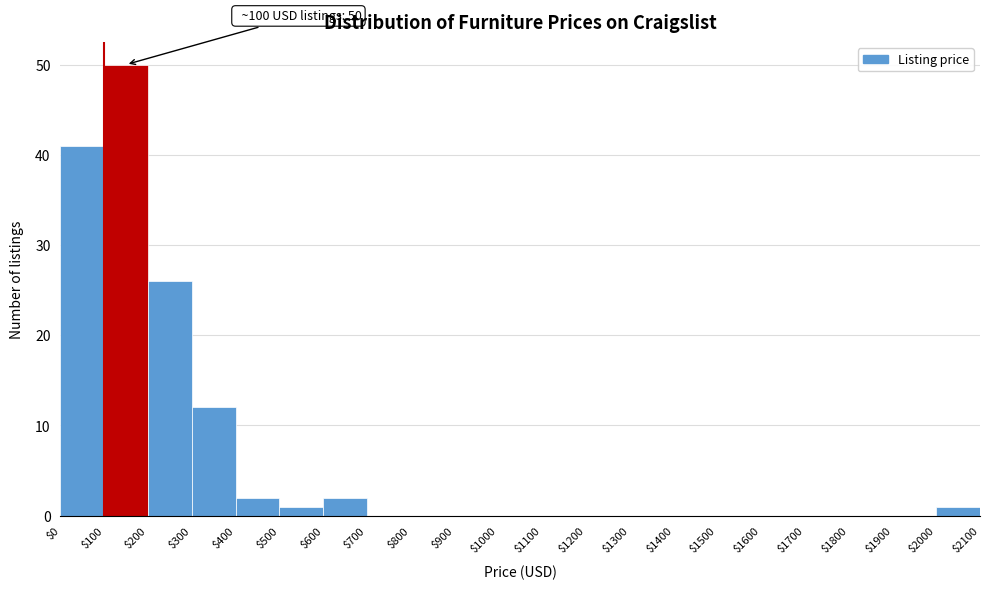

Over which range of the x-axis is the bar tallest?

$100 to $200